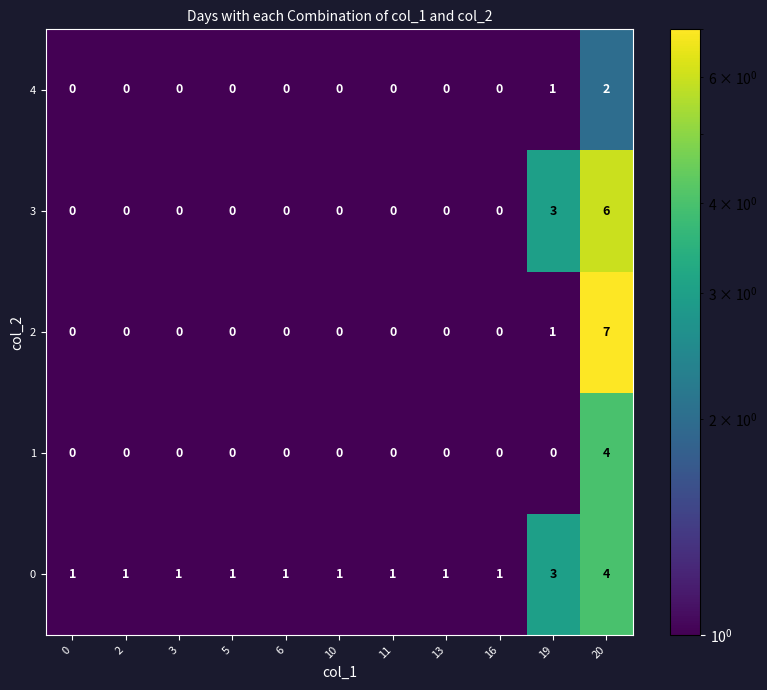

What is the difference between the maximum and minimum values in the 3 series?

6